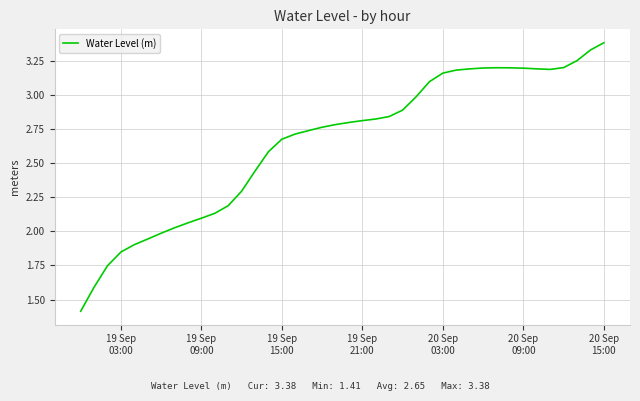

What is the minimum value shown in the chart?

1.4